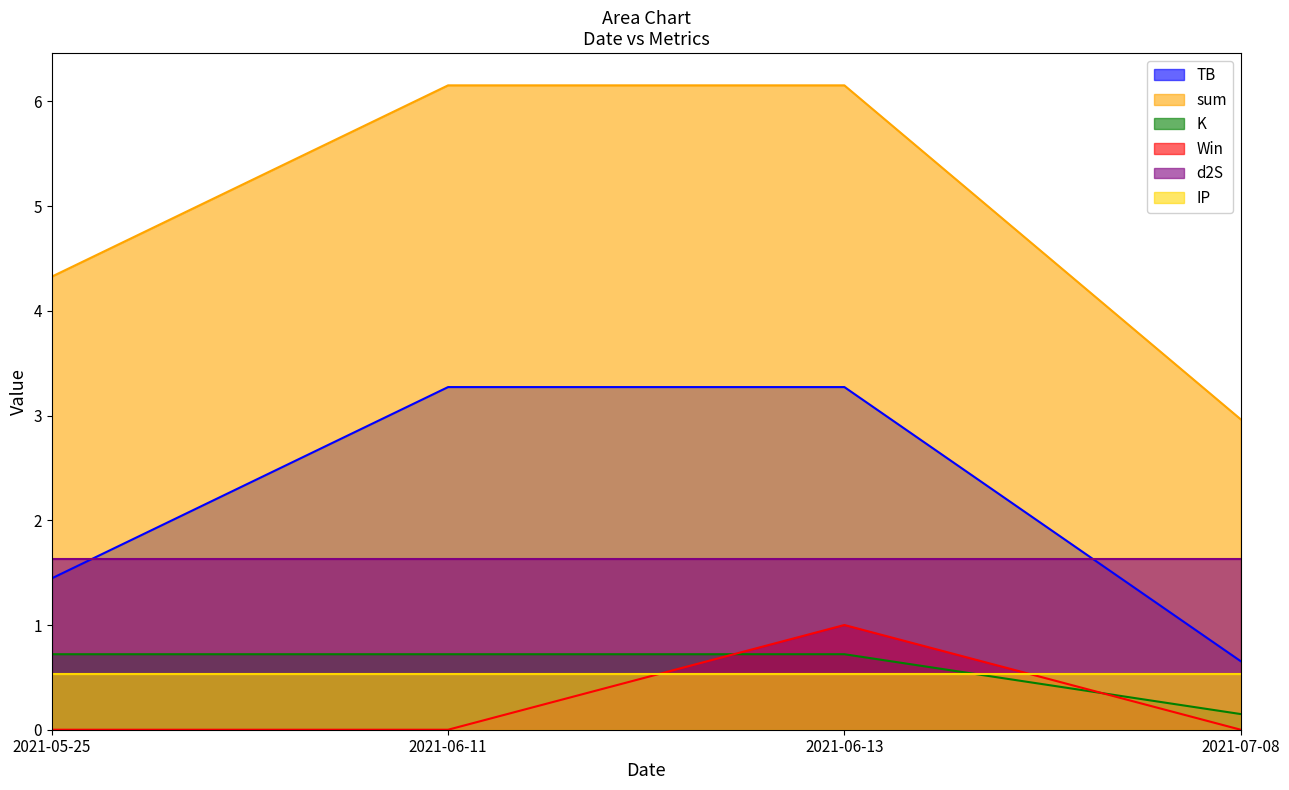

Is it true that Win equals 0.0 at 2021-06-11?

True